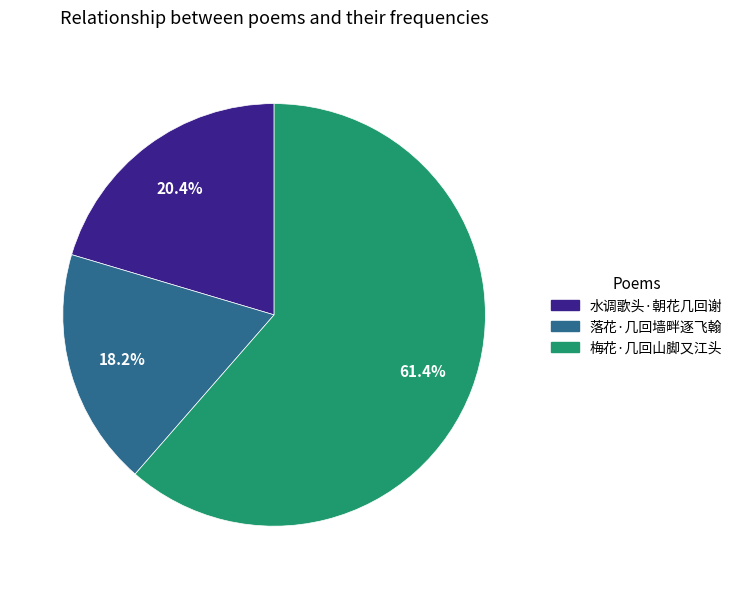

Is the sum of 梅花·几回山脚又江头 and 落花·几回墙畔逐飞翰 greater than half?

Yes